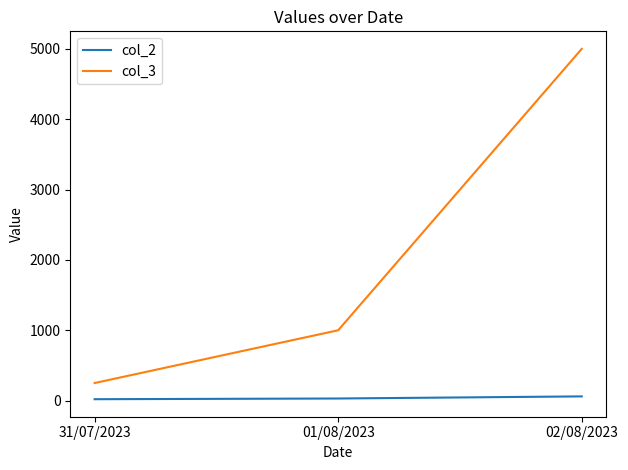

What is the maximum value for col_2?

60